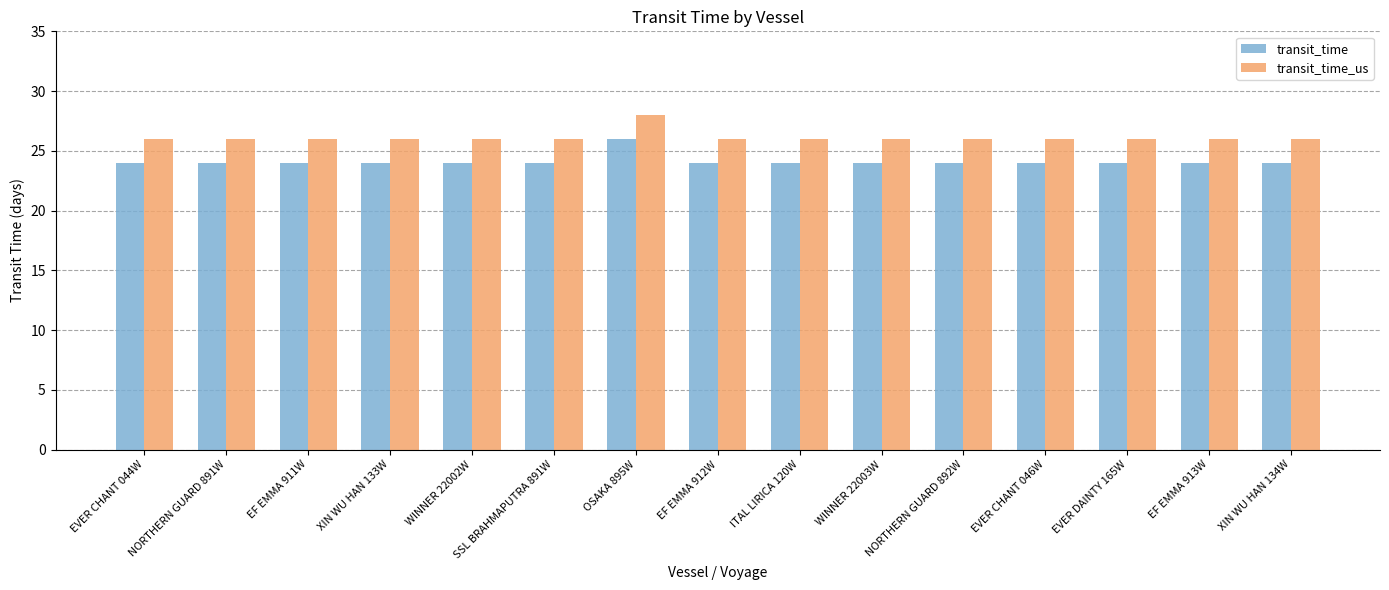

How many bars are there in total?

30